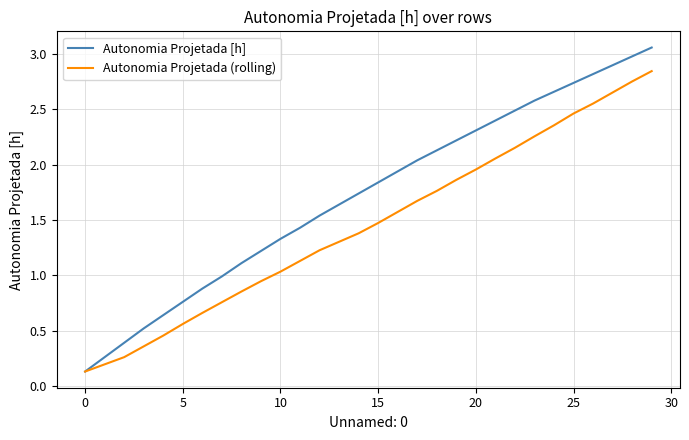

Which series has the largest total across all categories?

Autonomia Projetada [h]